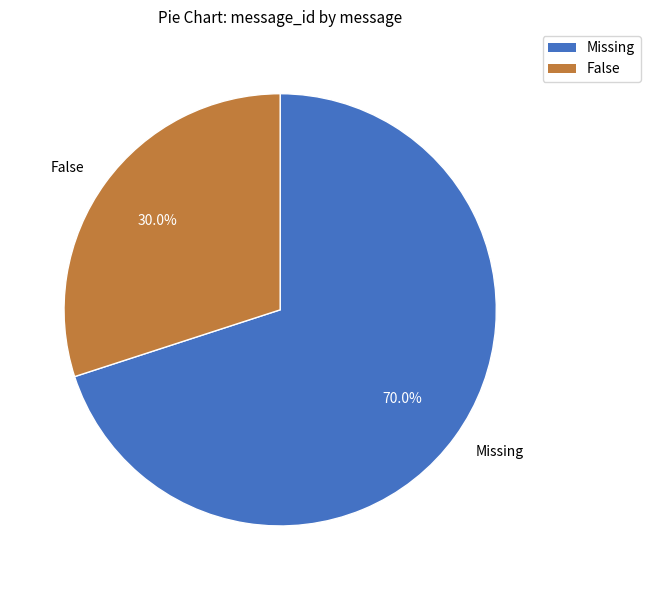

What portion of the pie excludes False?

70.0%